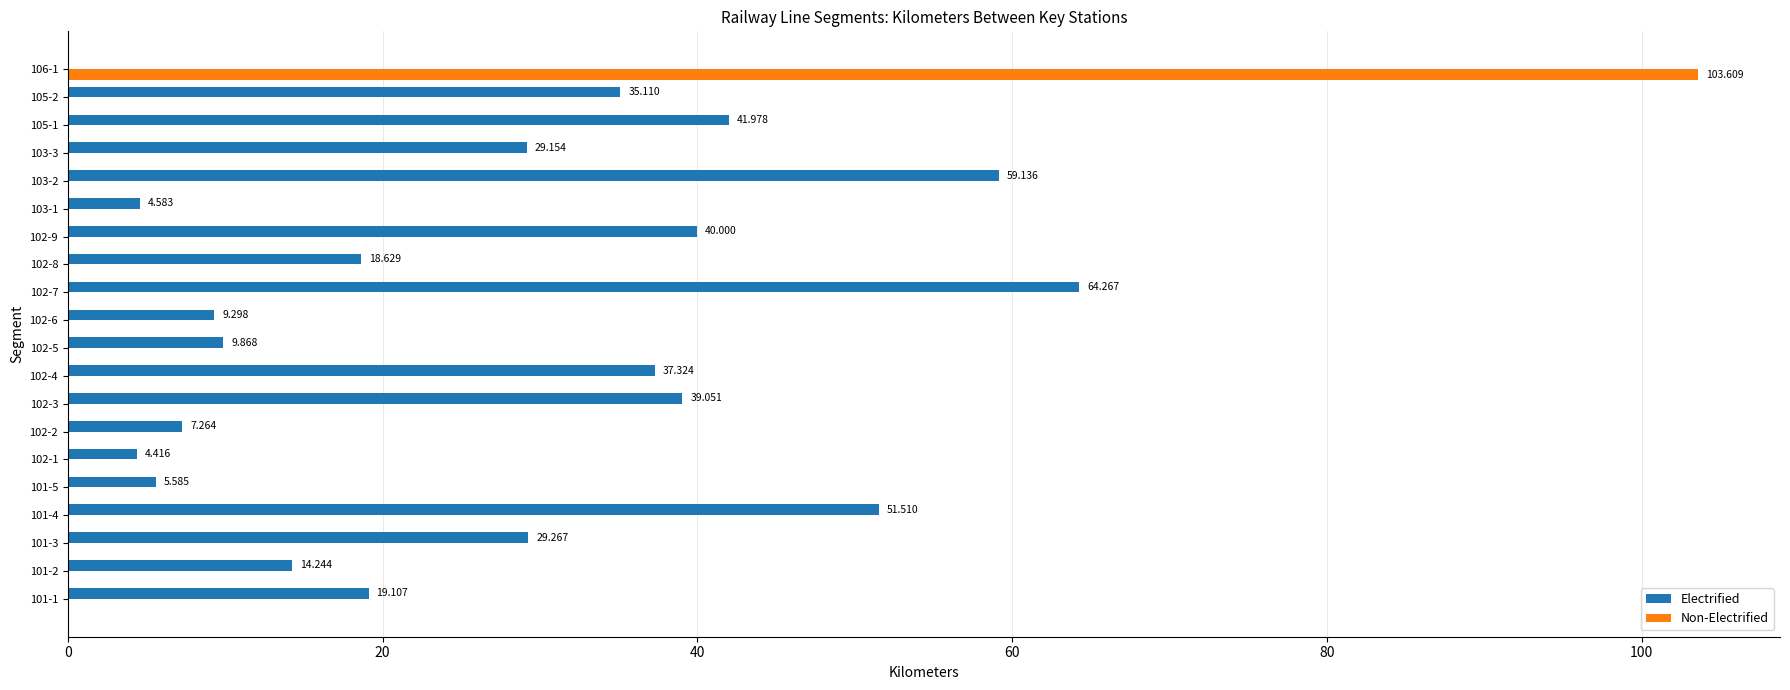

Which series changed the most between 101-5 and 102-7?

Electrified